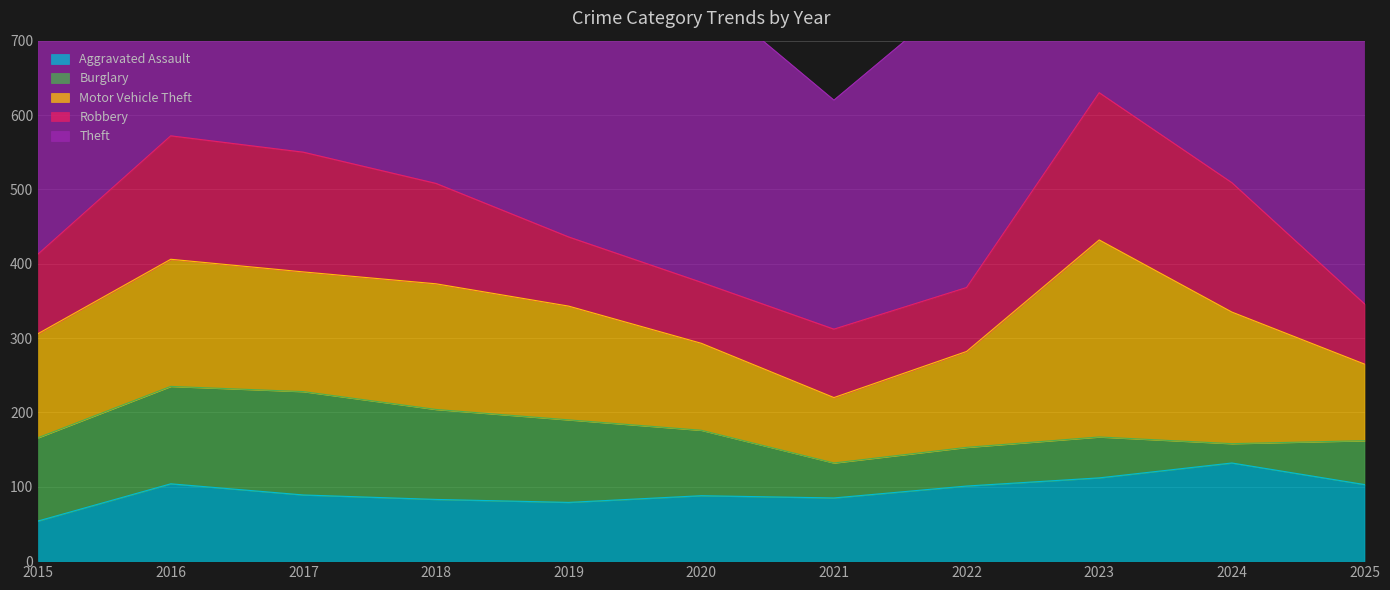

What is the difference between the second highest and minimum values in the Robbery series?

93